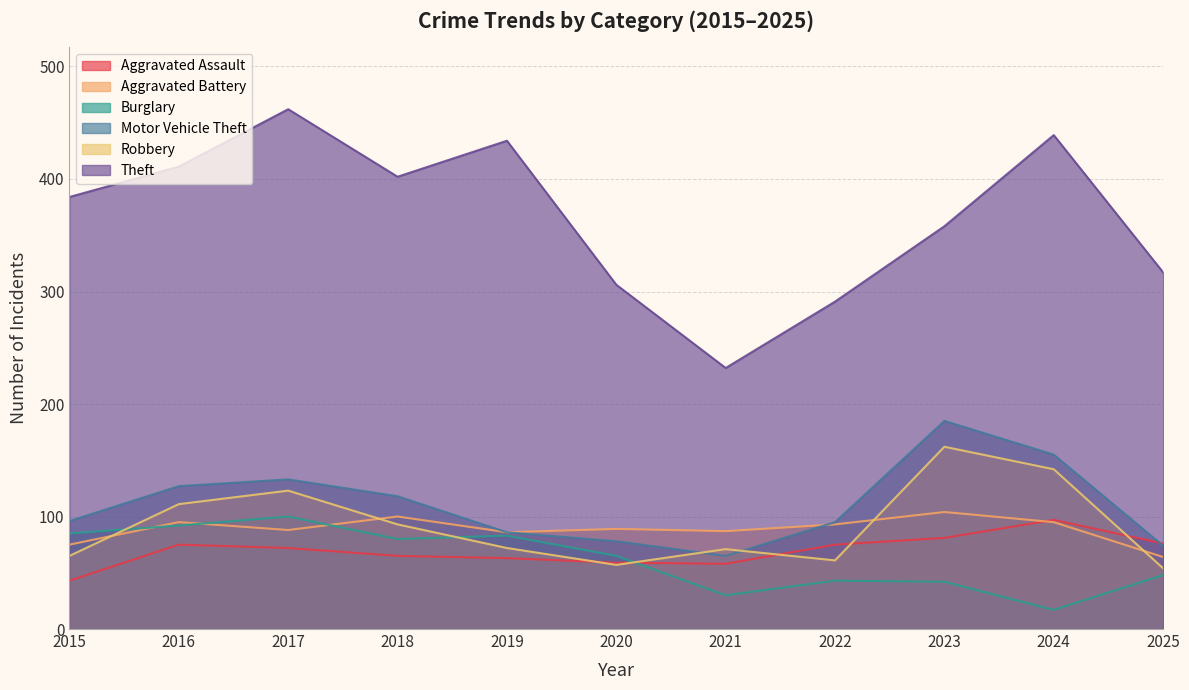

Reading left to right, transcribe all the data shown in this chart.

Aggravated Assault: 2015=43	2016=75	2017=72	2018=65	2019=63	2020=59	2021=58	2022=75	2023=81	2024=97	2025=76
Aggravated Battery: 2015=75	2016=95	2017=88	2018=100	2019=86	2020=89	2021=87	2022=93	2023=104	2024=95	2025=64
Burglary: 2015=85	2016=92	2017=100	2018=80	2019=83	2020=65	2021=30	2022=43	2023=42	2024=17	2025=48
Motor Vehicle Theft: 2015=96	2016=127	2017=133	2018=118	2019=86	2020=78	2021=65	2022=95	2023=185	2024=155	2025=74
Robbery: 2015=65	2016=111	2017=123	2018=93	2019=72	2020=57	2021=71	2022=61	2023=162	2024=142	2025=54
Theft: 2015=384	2016=411	2017=462	2018=402	2019=434	2020=306	2021=232	2022=291	2023=358	2024=439	2025=317